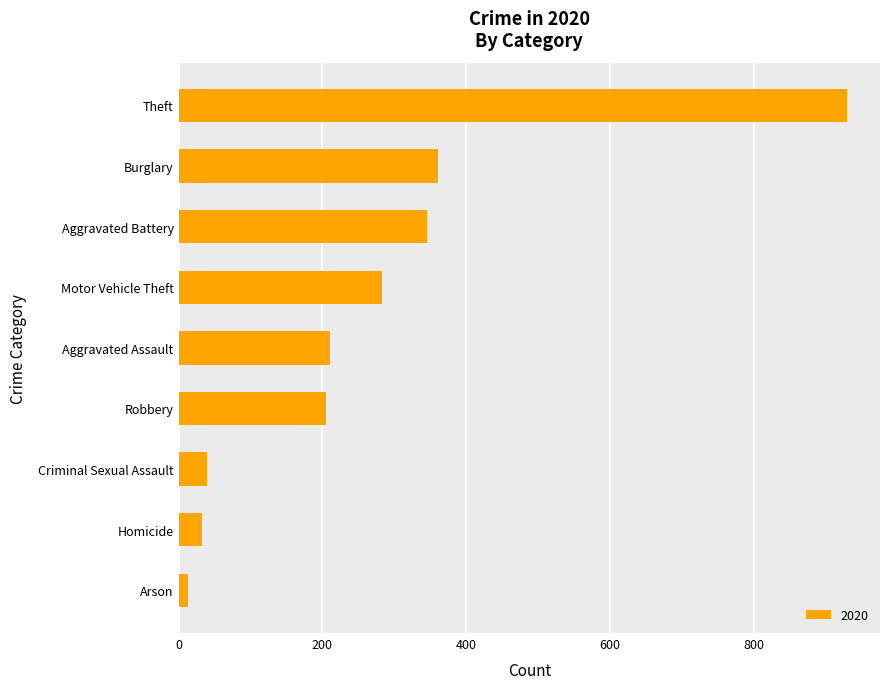

What is the smallest value displayed?

13